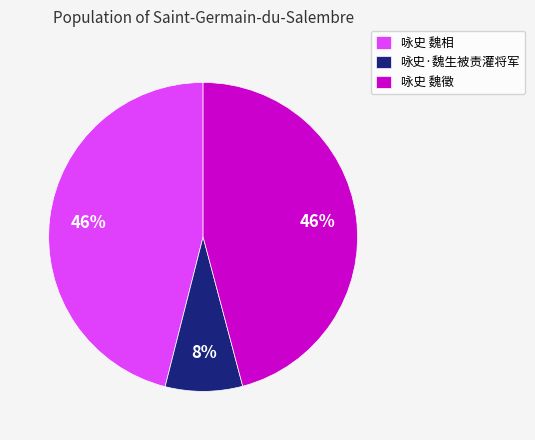

Is the sum of 咏史·魏生被责灌将军 and 咏史 魏徵 greater than half?

Yes